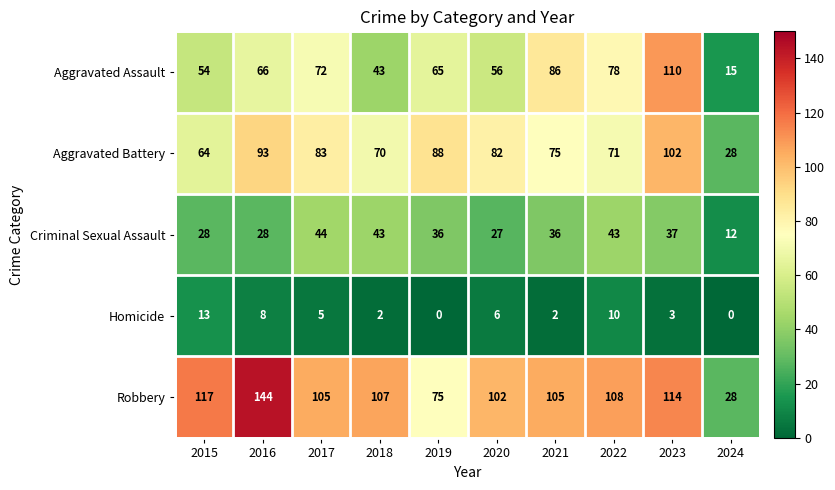

What is the maximum value for Robbery?

144